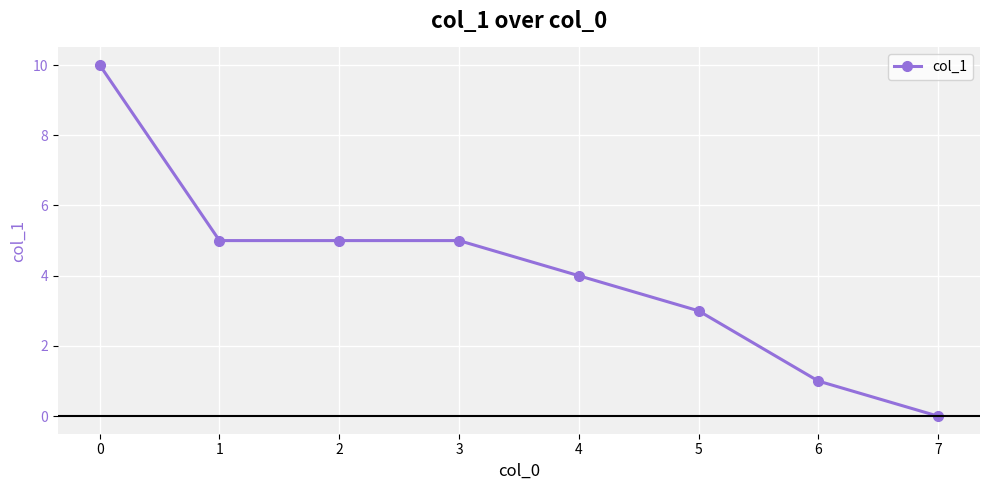

How many lines are shown in the chart?

1